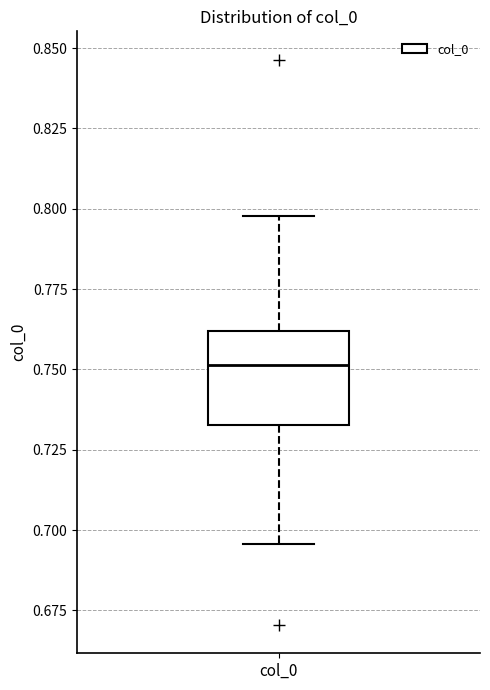

Transcribe this box plot: give where the median line is, the range the box spans, and where the two whiskers end, as read against the y-axis. The values are not printed on the chart, so give them approximately, as read against the axis.

median 0.750, box 0.735 to 0.760, whiskers 0.695 to 0.800